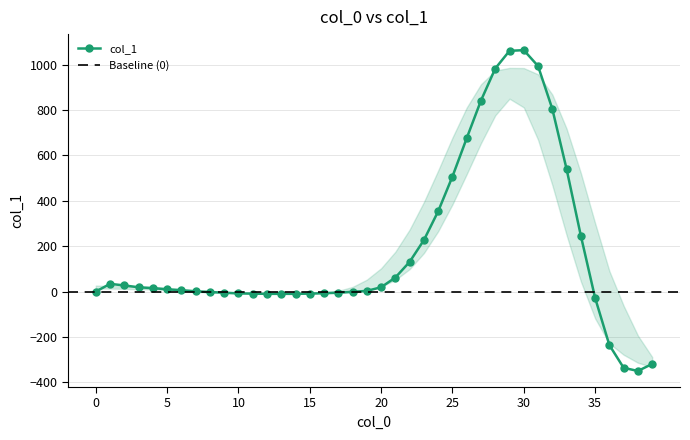

Count the number of values greater than 10.

19